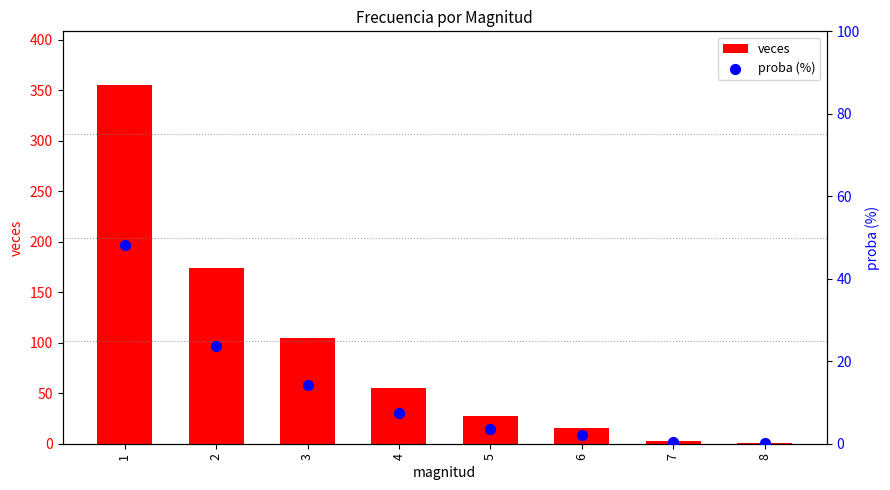

Is the value of proba (%) at 7 greater than the value of veces at 5?

No